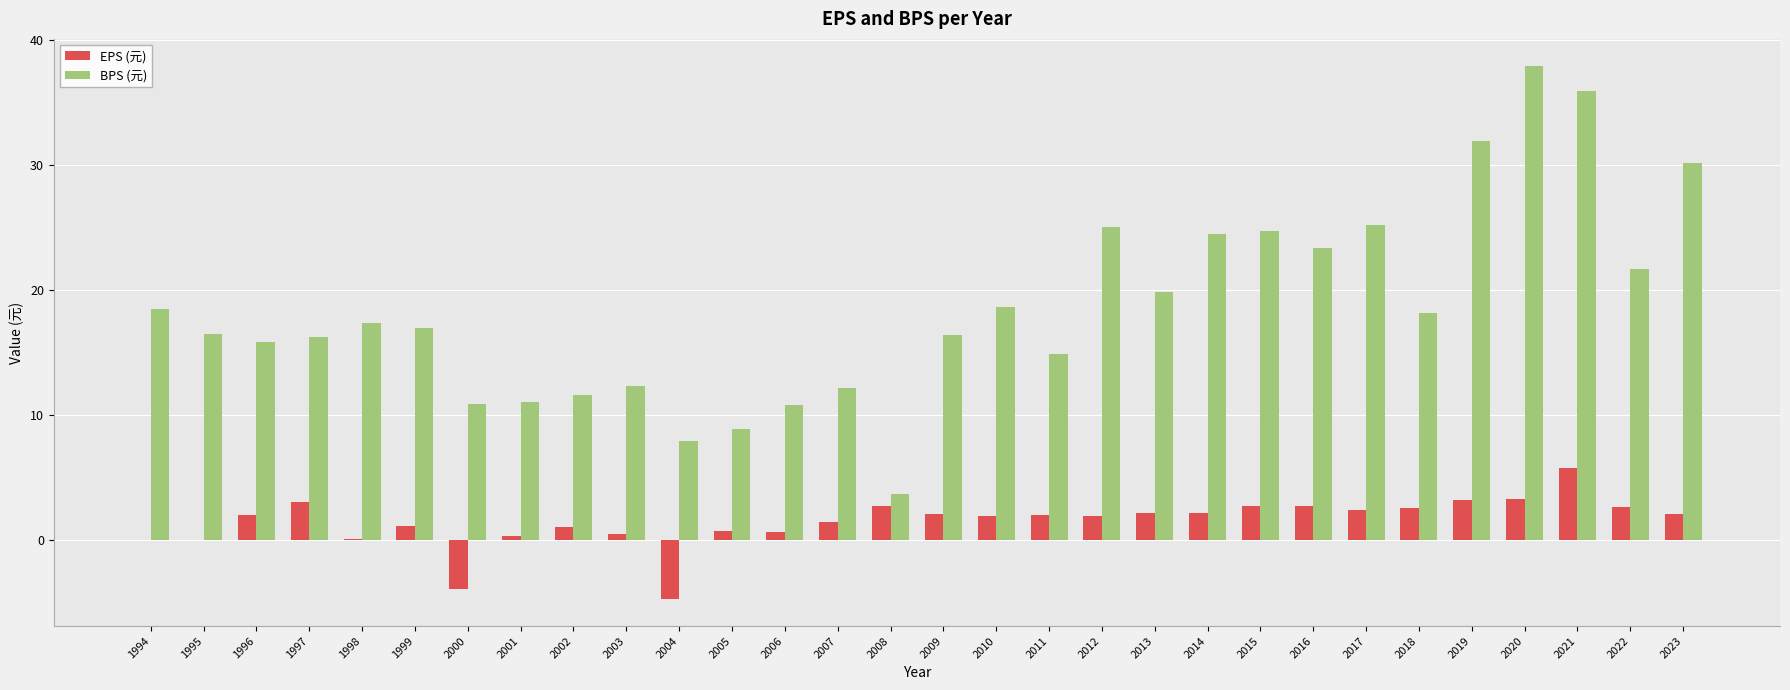

Is the value of EPS (元) at 2006 greater than the value of BPS (元) at 1995?

No